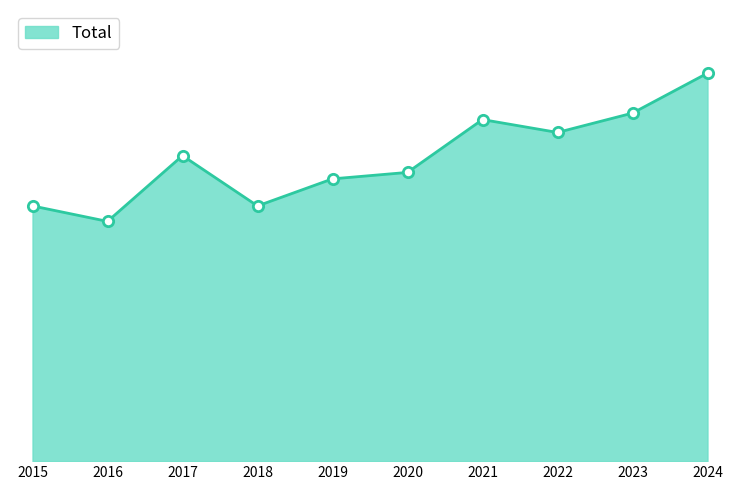

What is the ratio of the value at 2024 to the value at 2023?

1.1